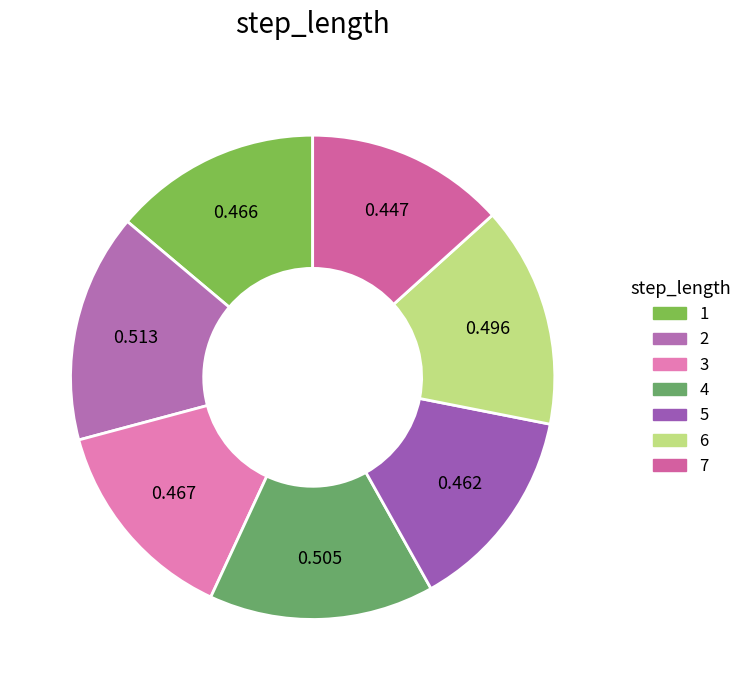

Rank the categories by value from lowest to highest.

7, 5, 1, 3, 6, 4, 2